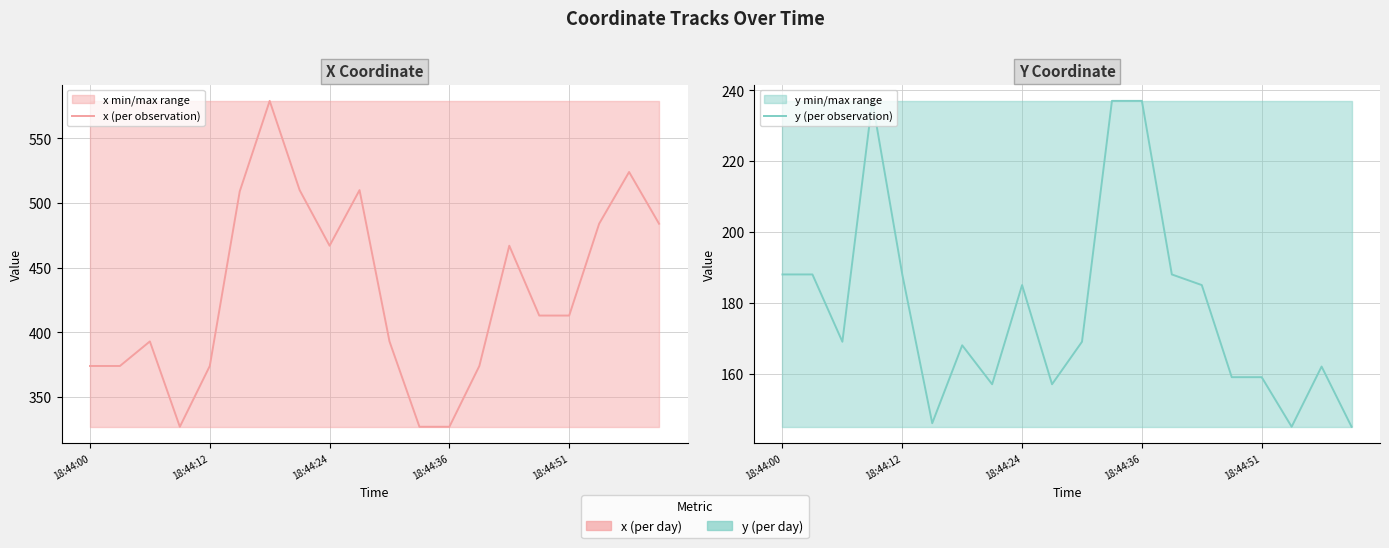

At 18, list the series in order from largest to smallest.

x (per observation), y (per observation)